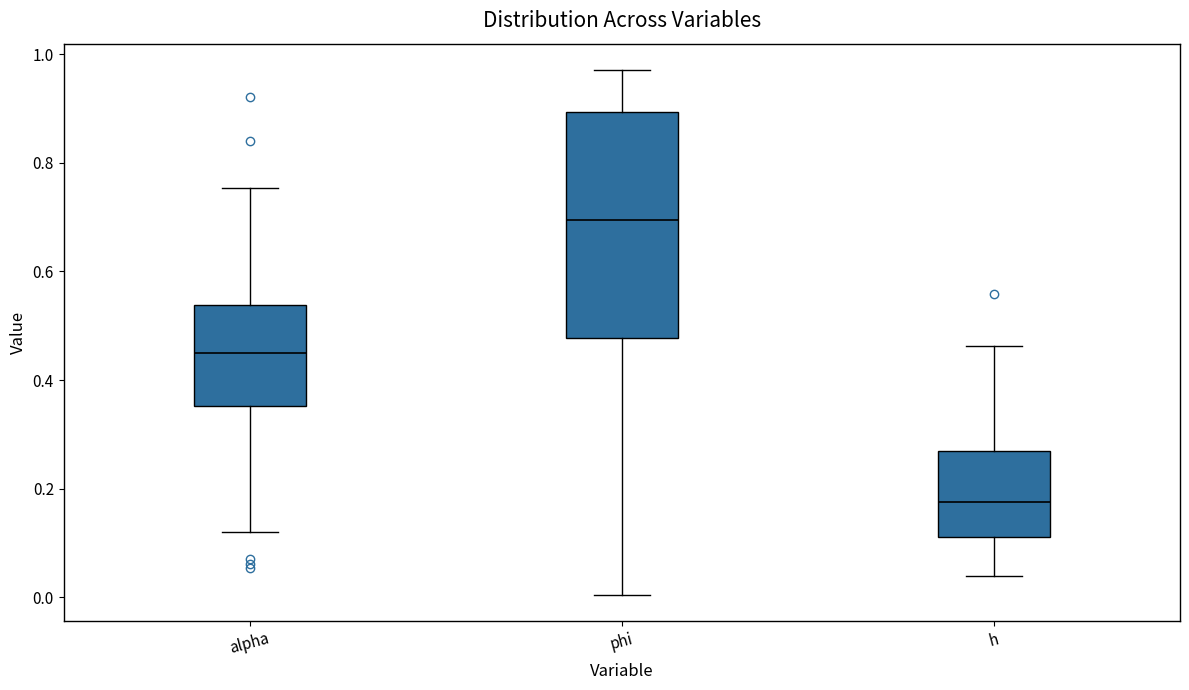

Reading left to right, read every box against the y-axis: the position of its median line, the range the box covers, and the ends of its whiskers. The values are not printed on the chart, so give them approximately, as read against the axis.

alpha: median 0.44, box 0.36 to 0.54, whiskers 0.12 to 0.76
phi: median 0.70, box 0.48 to 0.90, whiskers 0.00 to 0.98
h: median 0.18, box 0.12 to 0.26, whiskers 0.04 to 0.46